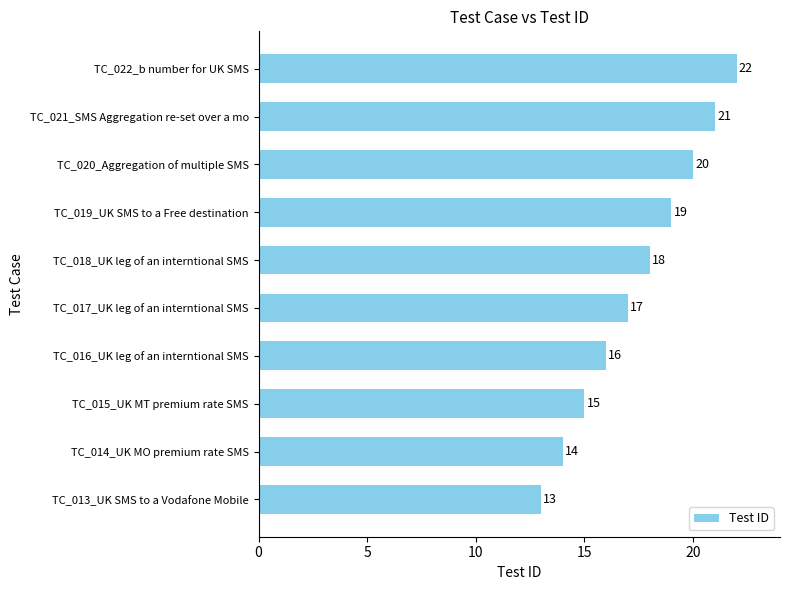

What is the change in value from TC_014_UK MO premium rate SMS to TC_022_b number for UK SMS?

+8